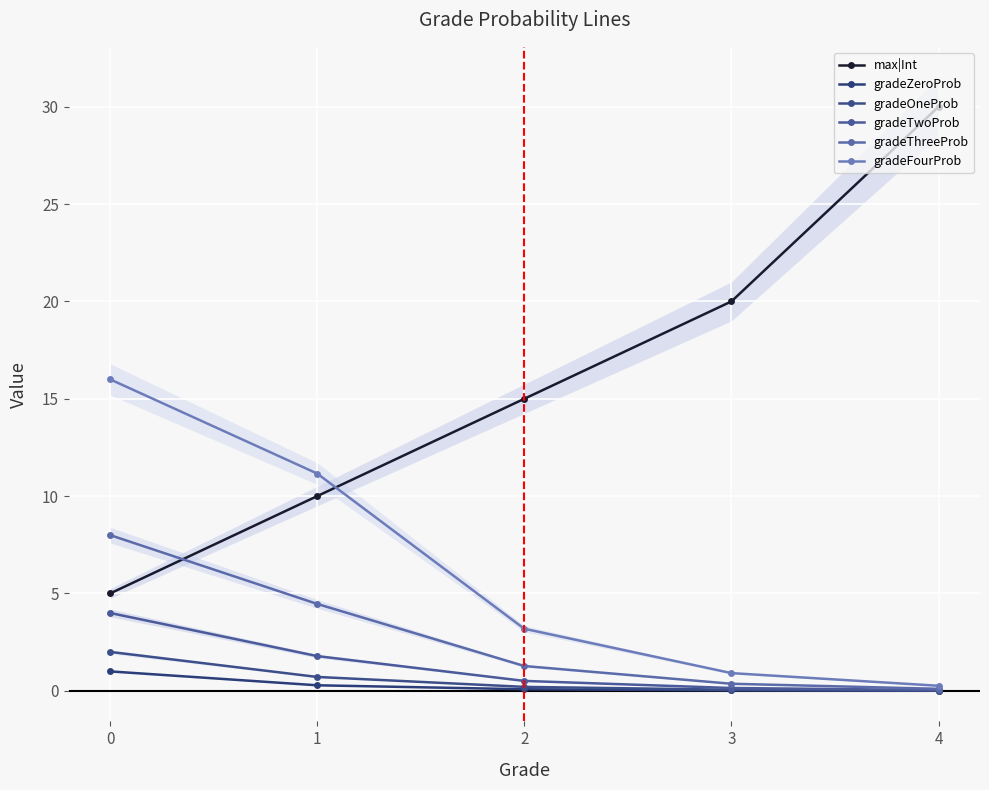

At which category does the chart reach its minimum across all series?

4